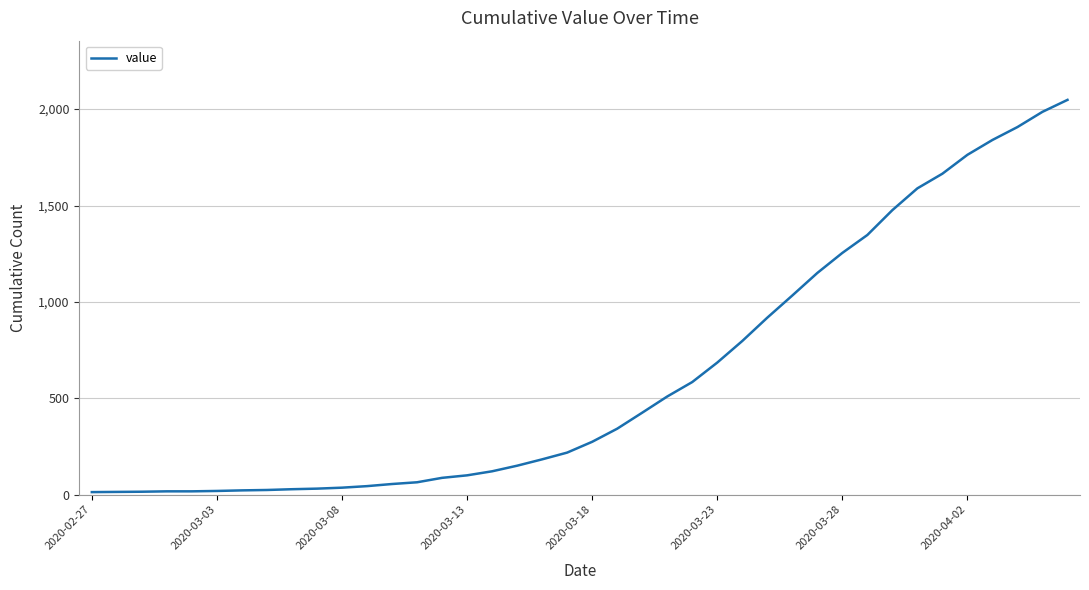

What is the difference between the maximum and minimum values?

2035